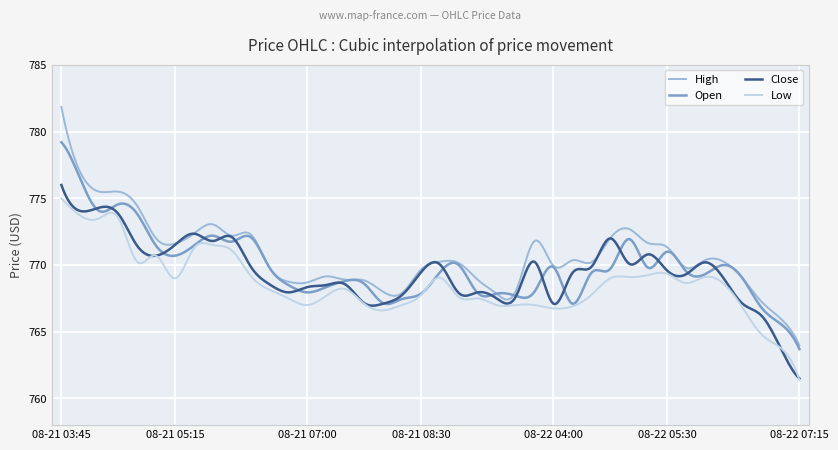

What is the lowest value of the Close series?

761.5